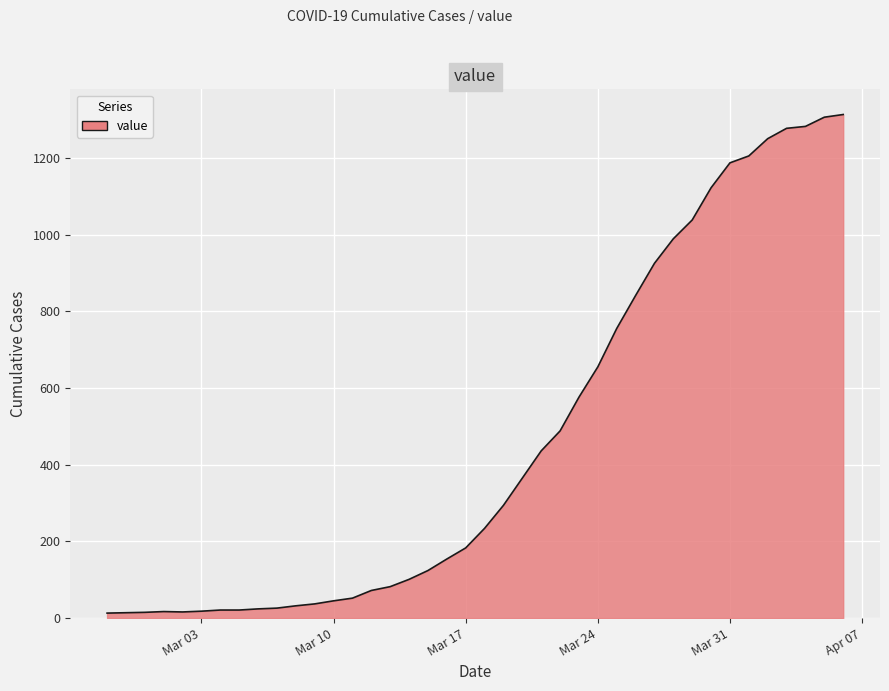

What is the difference between the maximum and minimum values?

1300